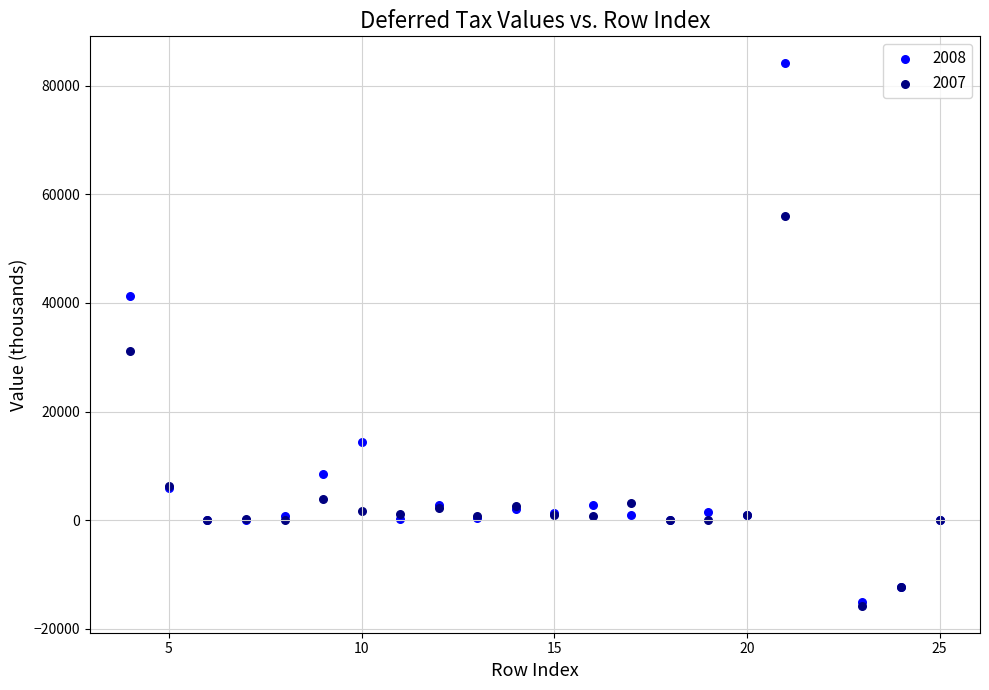

Across all series, what Y value is closest to 34192?

31248